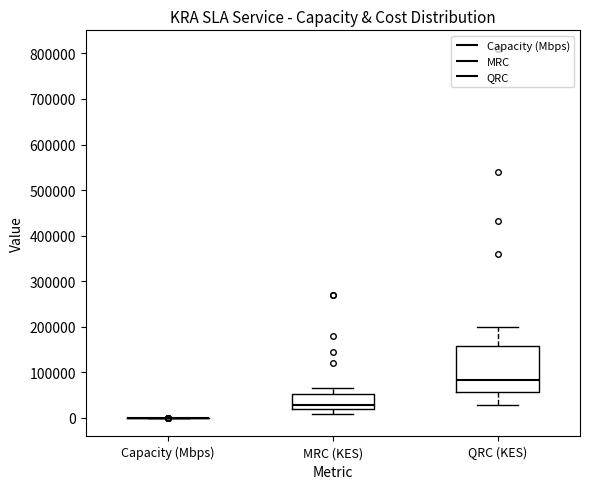

Comparing the boxes themselves (not the whiskers), which one is the tallest?

QRC (KES)